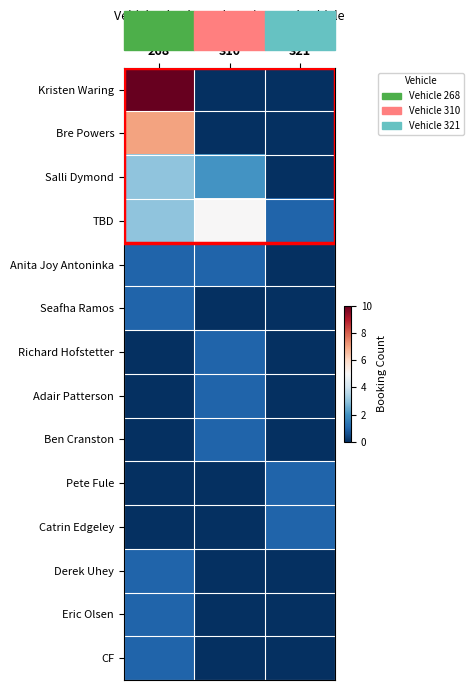

Reading left to right, list all the values displayed in this chart.

Kristen Waring: 268=10	310=0	321=0
Bre Powers: 268=7	310=0	321=0
Salli Dymond: 268=3	310=2	321=0
TBD: 268=3	310=5	321=1
Anita Joy Antoninka: 268=1	310=1	321=0
Seafha Ramos: 268=1	310=0	321=0
Richard Hofstetter: 268=0	310=1	321=0
Adair Patterson: 268=0	310=1	321=0
Ben Cranston: 268=0	310=1	321=0
Pete Fule: 268=0	310=0	321=1
Catrin Edgeley: 268=0	310=0	321=1
Derek Uhey: 268=1	310=0	321=0
Eric Olsen: 268=1	310=0	321=0
CF: 268=1	310=0	321=0